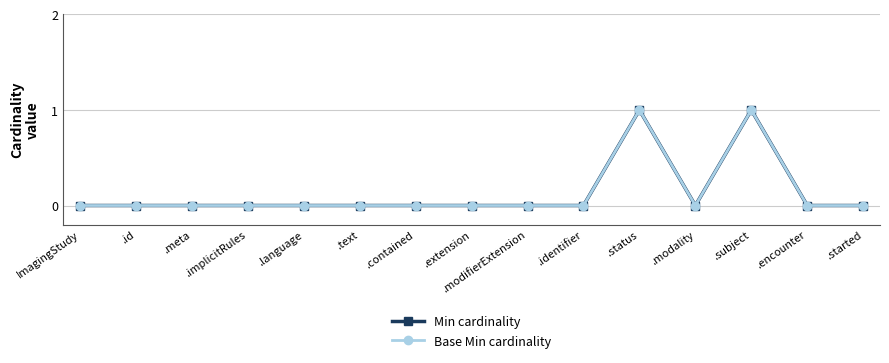

Between ImagingStudy and .identifier, which series saw the biggest shift?

Min cardinality